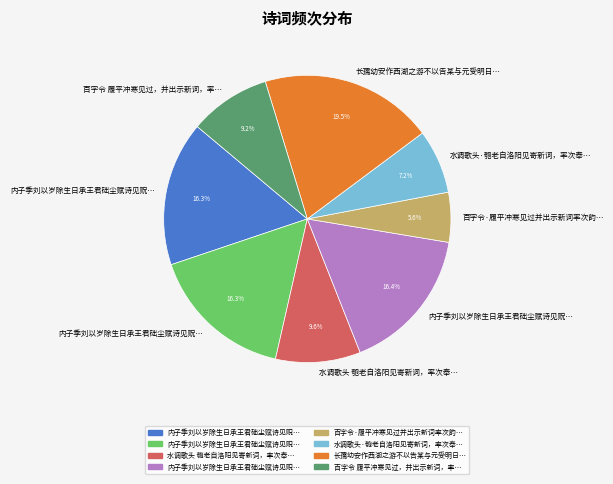

Does any single category account for the majority?

No